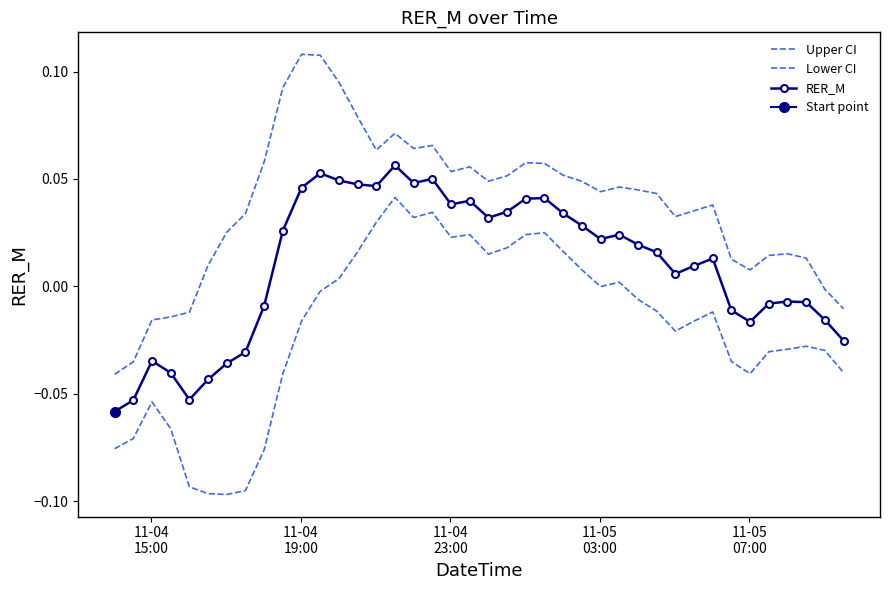

What is the difference between the second highest and second lowest values in the Lower CI series?

0.1